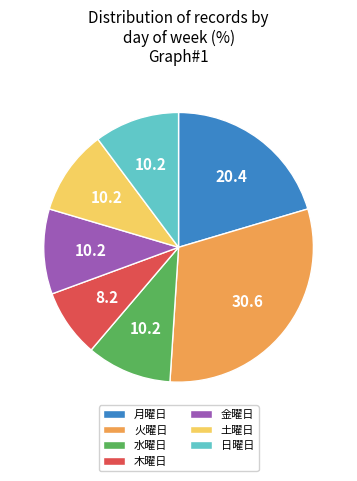

True or false: 日曜日 accounts for 24% of the total.

False